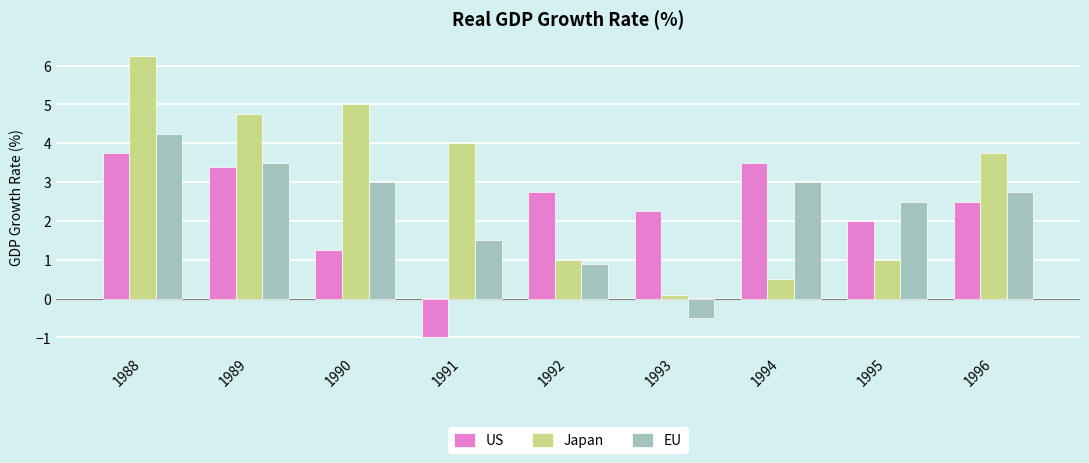

Is it true that EU equals 5.2 at 1990?

False